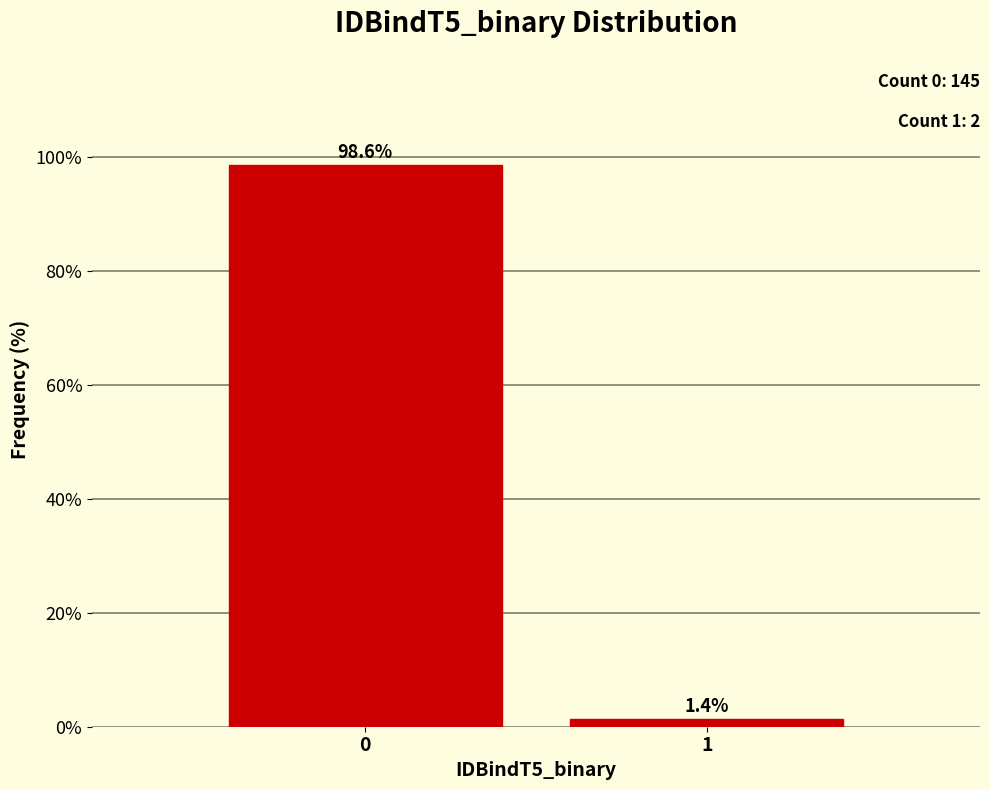

Reading right to left, extract all data points from this chart.

1.4	98.6